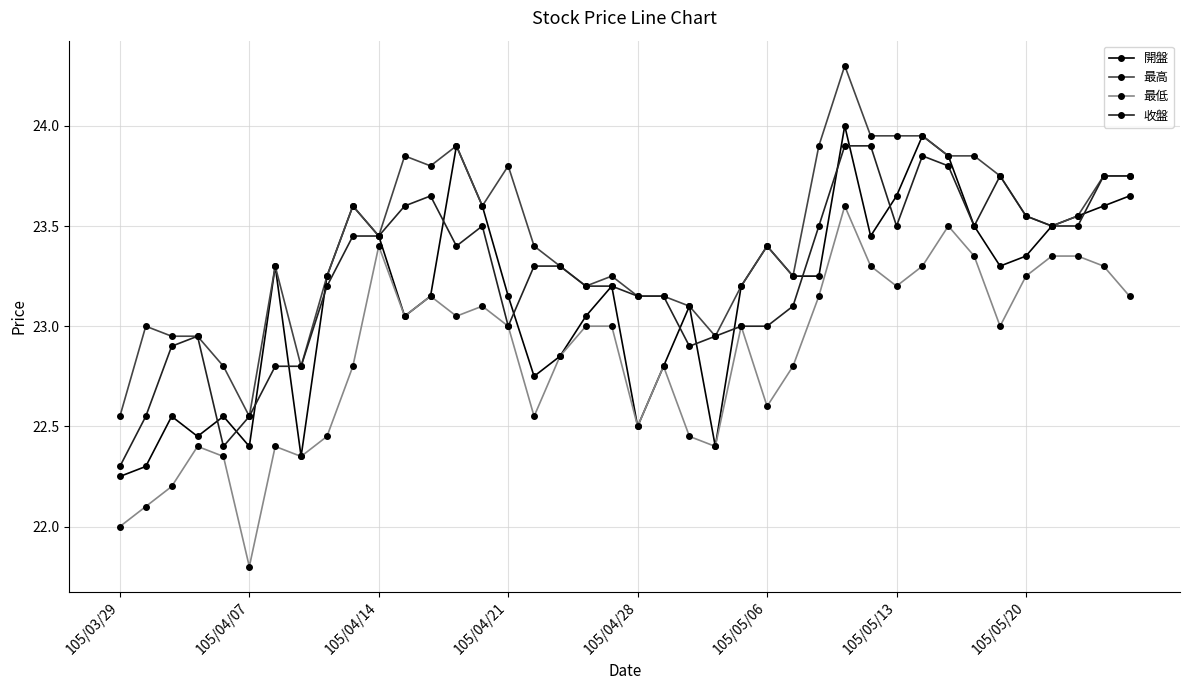

What are all the series names shown in the legend?

開盤, 最高, 最低, 收盤